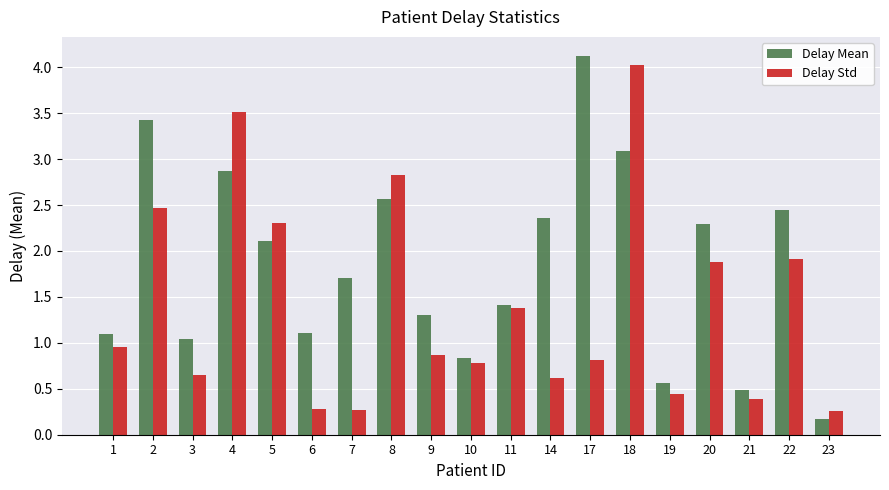

What is the difference between the second highest and second lowest values in the Delay Std series?

3.2